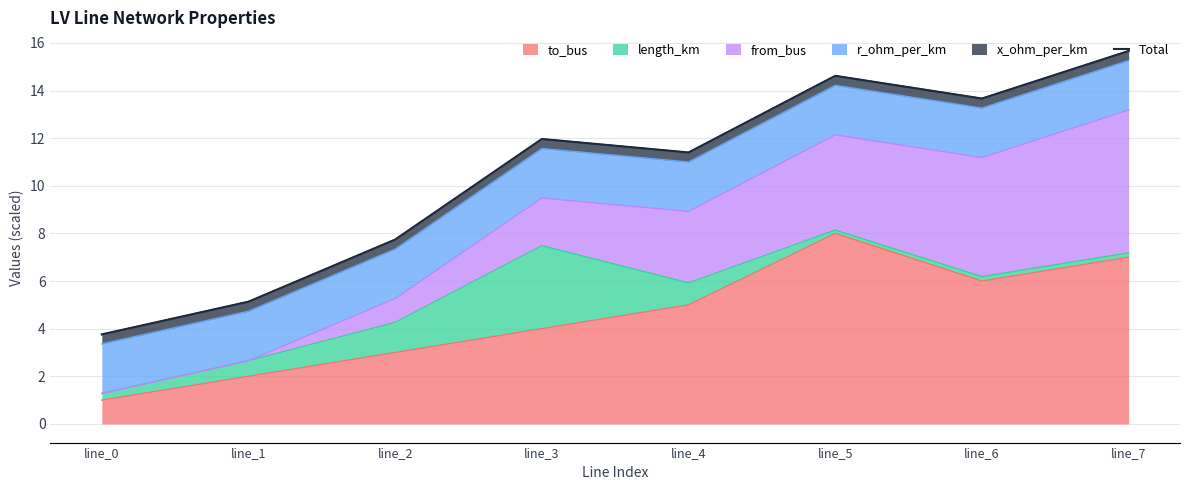

Which label corresponds to the largest value in the chart?

line_7